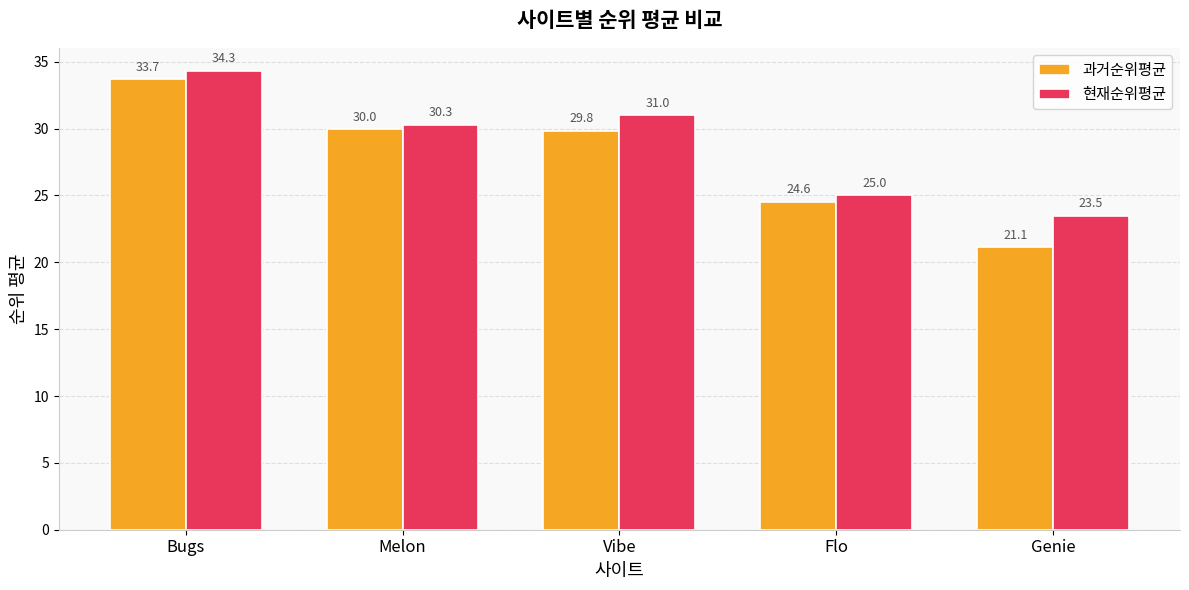

At which label does 과거순위평균 reach its peak?

Bugs